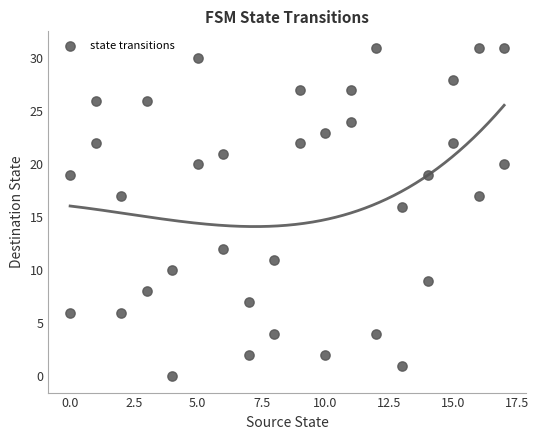

What is the range of Y values (max minus min)?

31